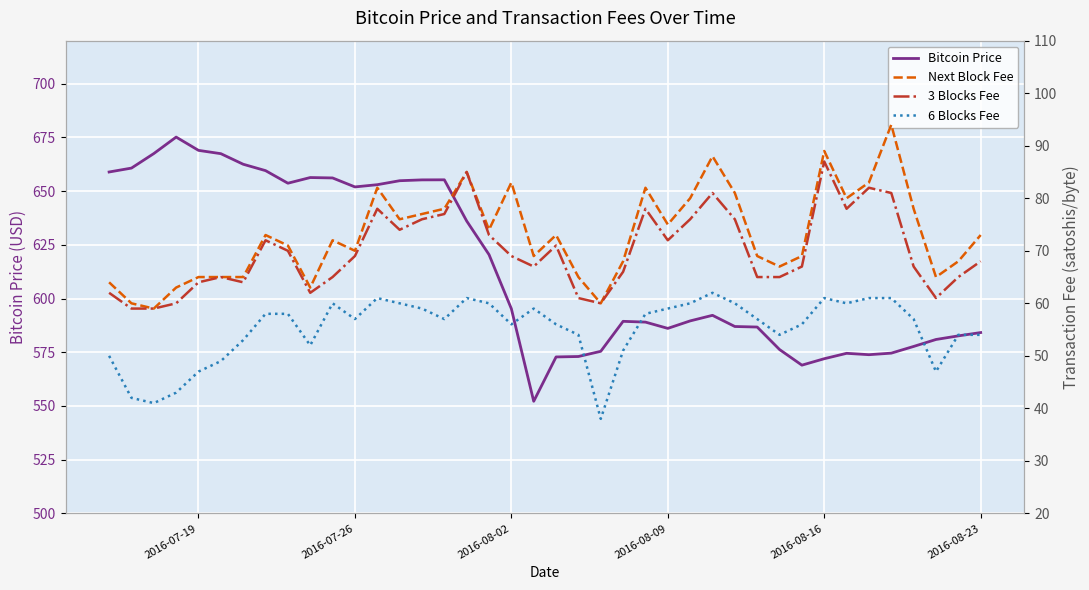

What is the lowest value of the Bitcoin Price series?

552.2